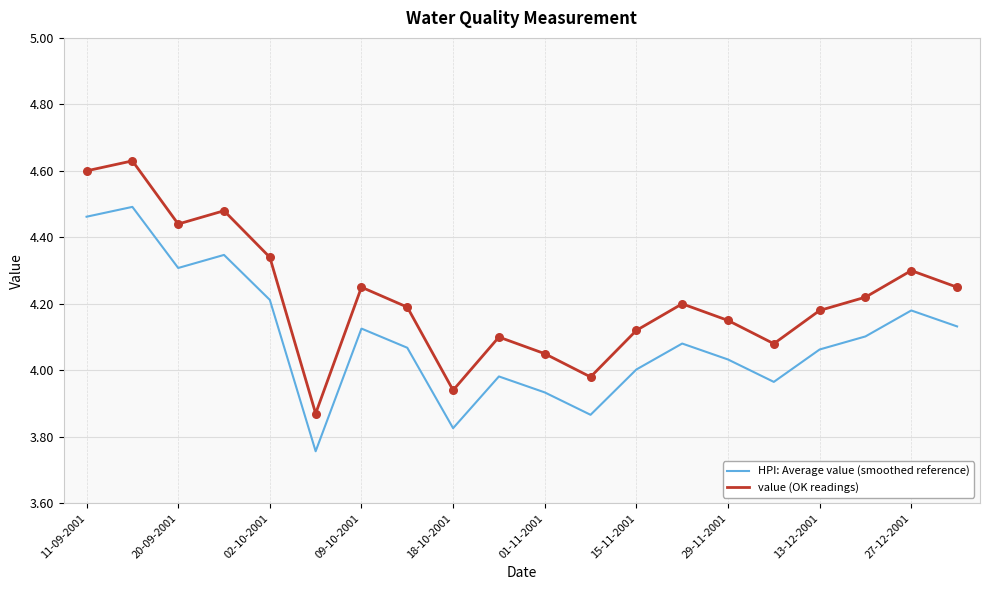

At how many categories does at least one series exceed 4?

17